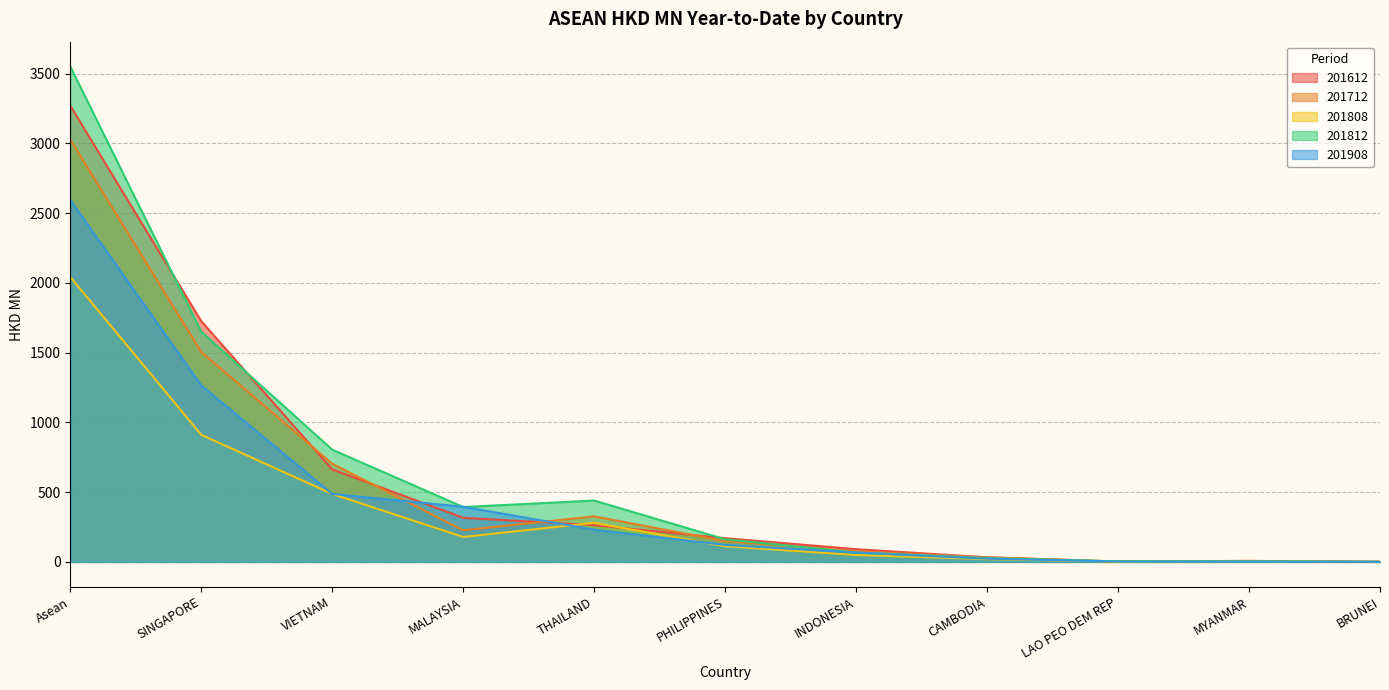

Between THAILAND and CAMBODIA, which series saw the biggest shift?

201812